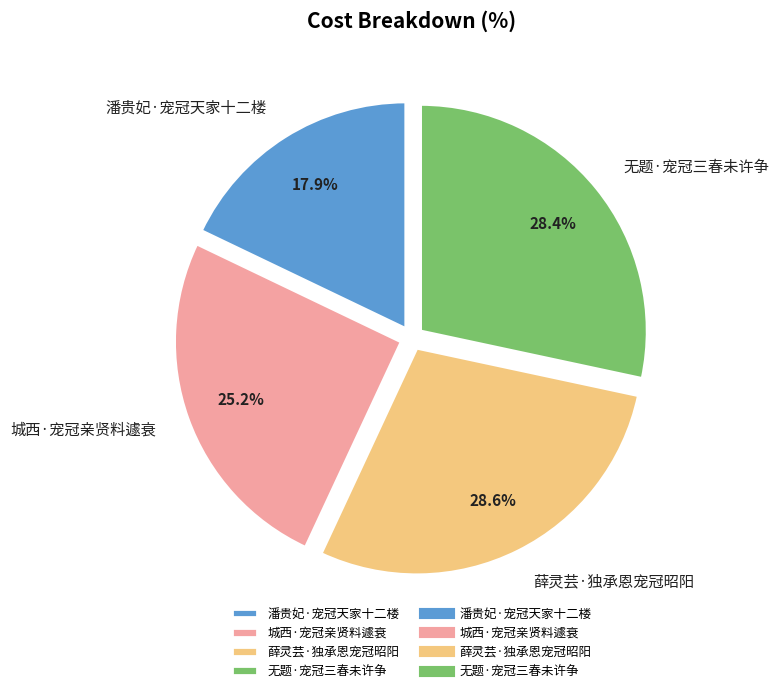

To the nearest percent, what percentage of the pie is 薛灵芸·独承恩宠冠昭阳?

29%